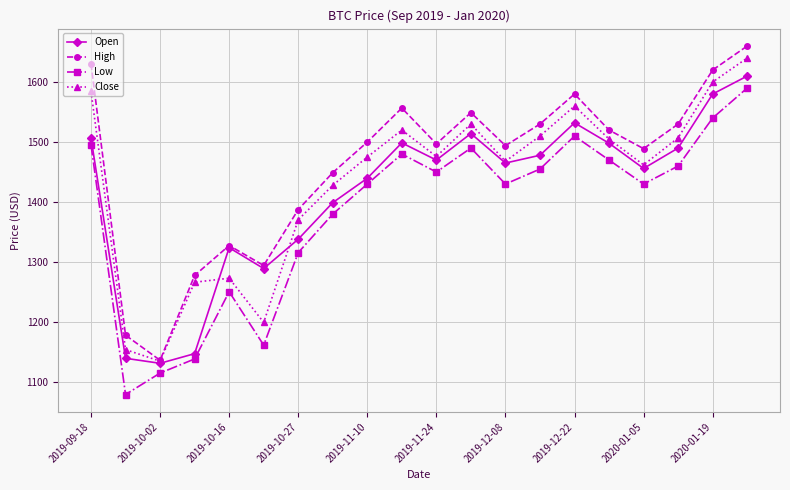

True or false: Low and Close cross at least once.

False